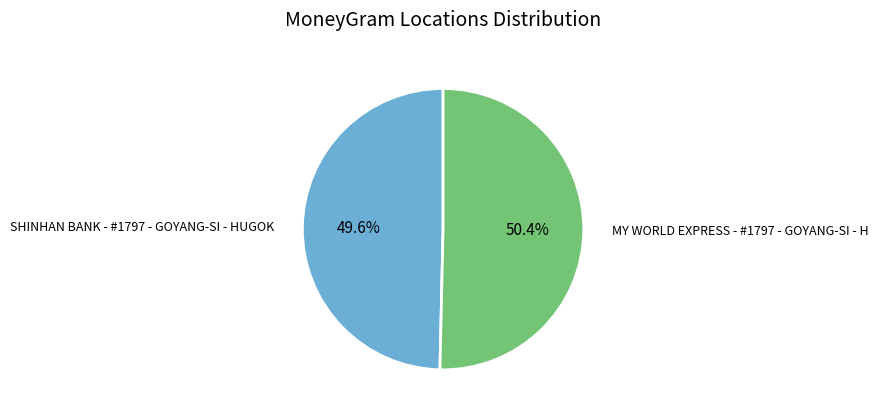

Does any single category account for the majority?

Yes